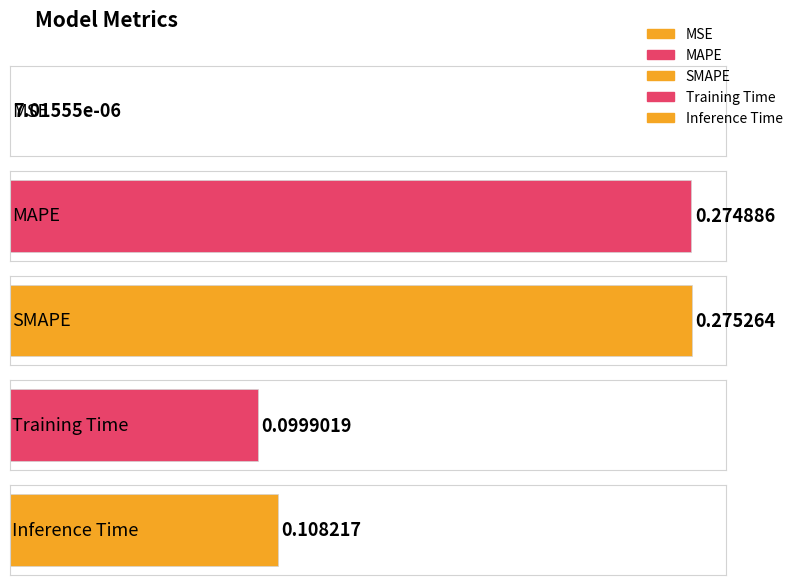

Is it true that the value at Training Time is 0.1?

True